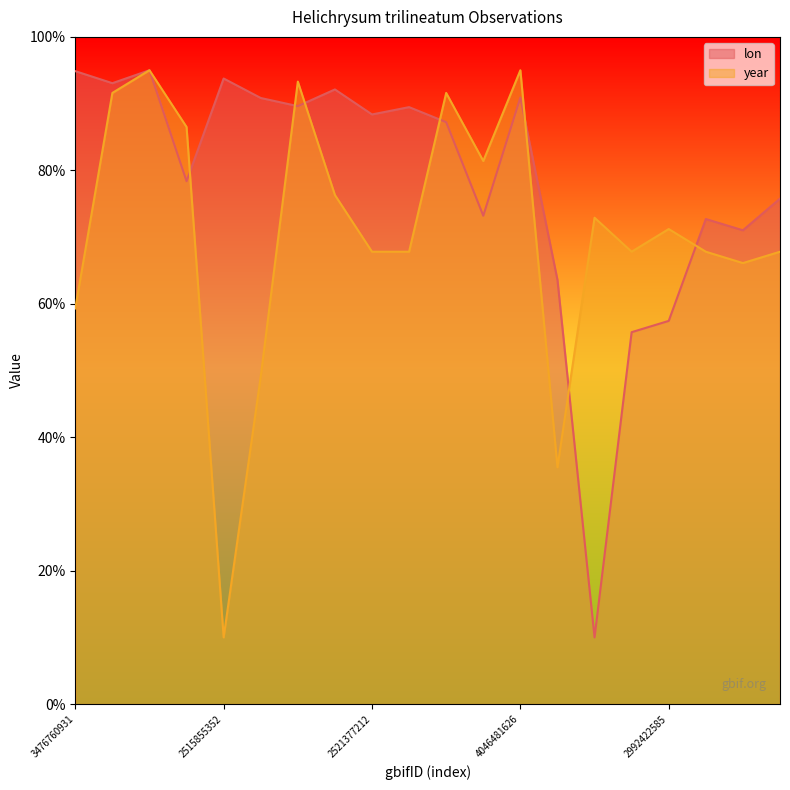

What is the minimum value shown in the chart?

10.0